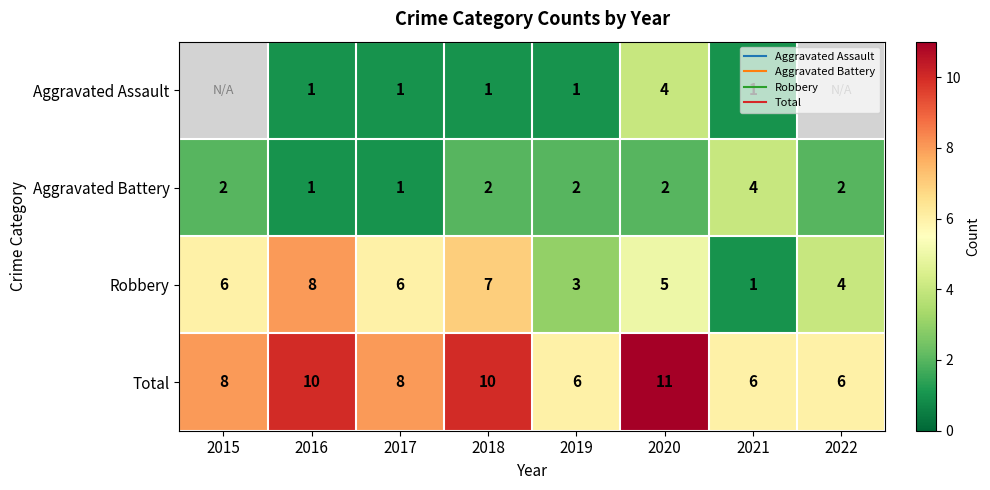

The Aggravated Assault series shows 1.0 at 2021. True or false?

True